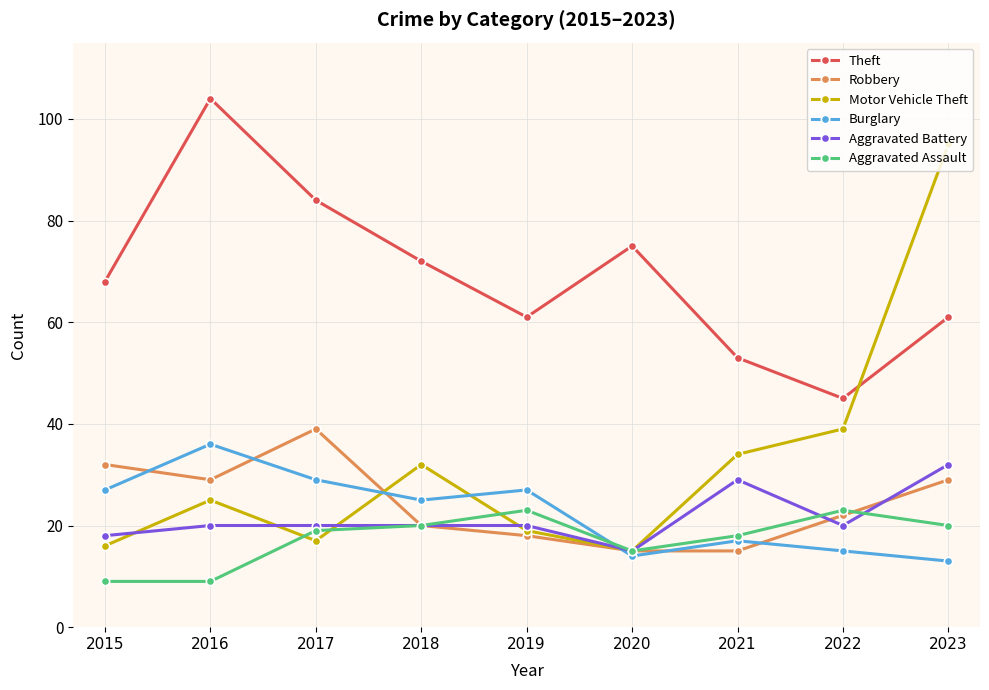

Count the number of categories in the chart.

9